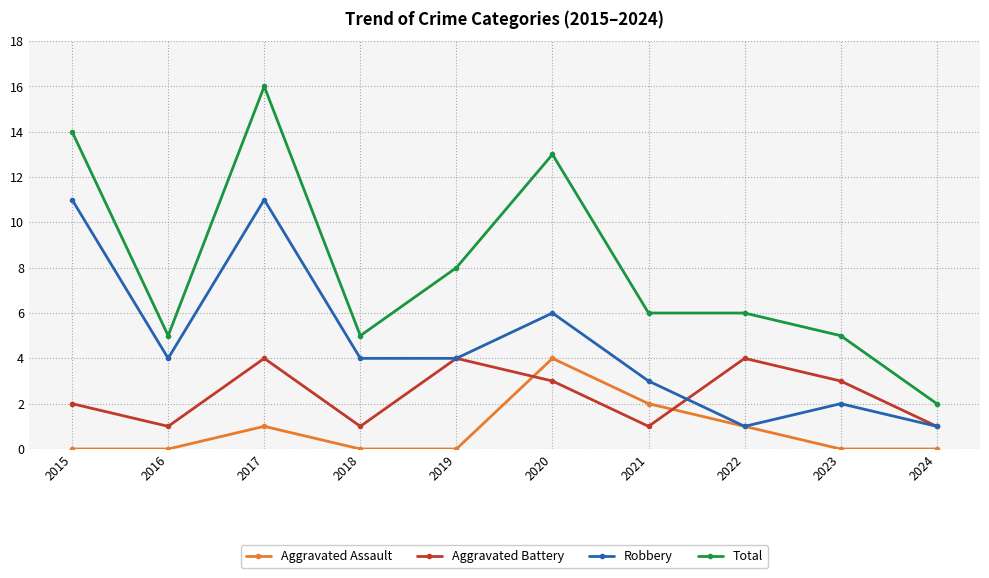

The Robbery series shows 6 at 2015. True or false?

False